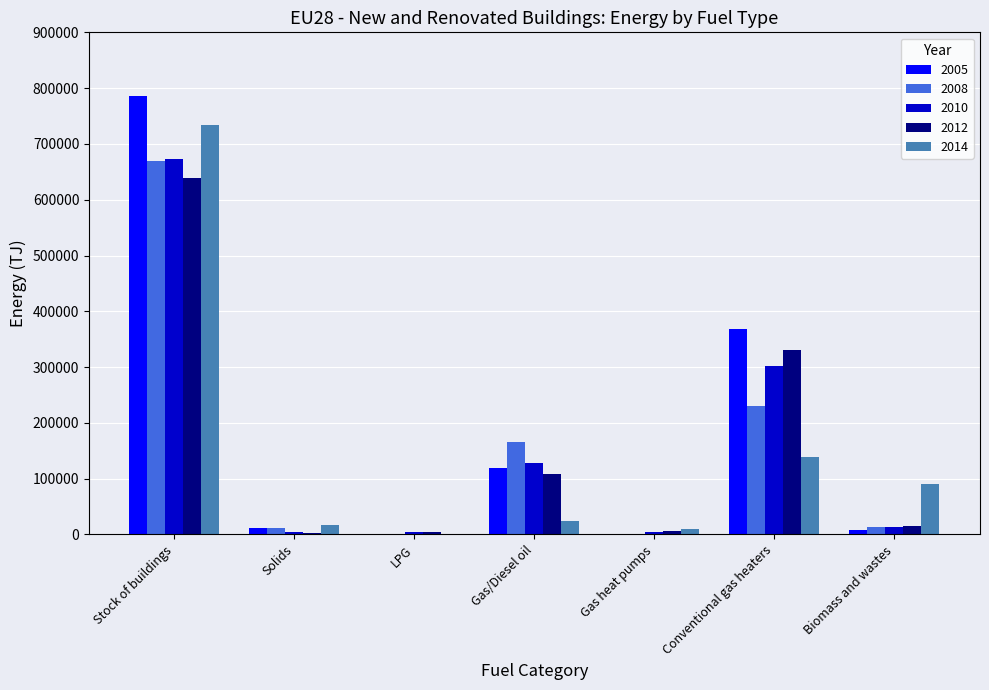

At which category does the chart reach its peak across all series?

Stock of buildings